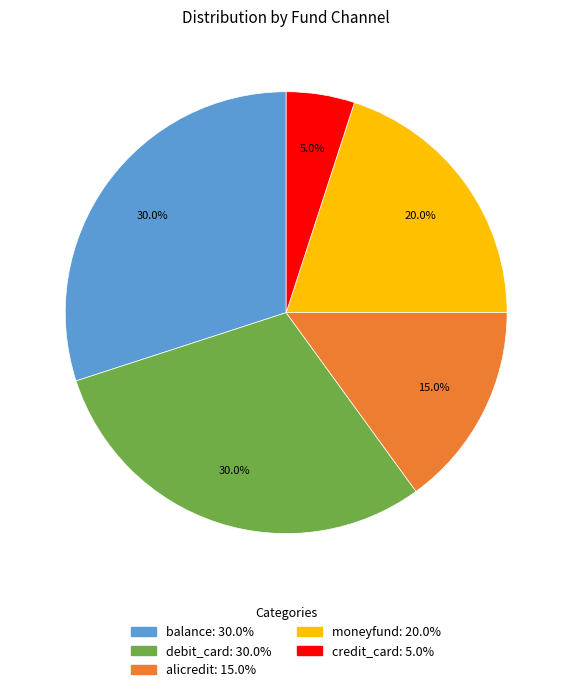

Which category has the smallest portion of the pie?

credit_card